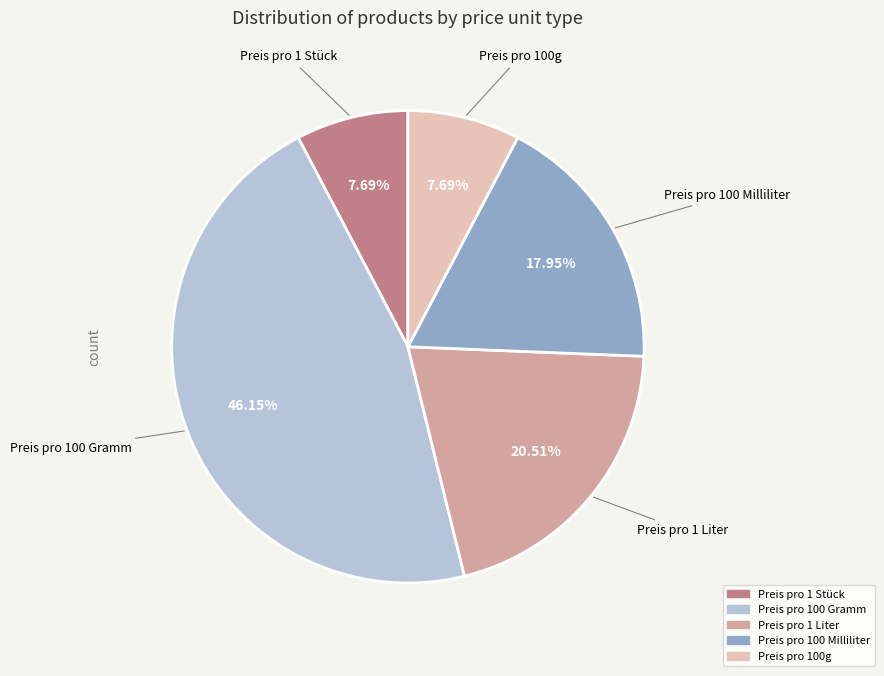

Do Preis pro 1 Stück and Preis pro 100g together represent more than half of the pie?

No